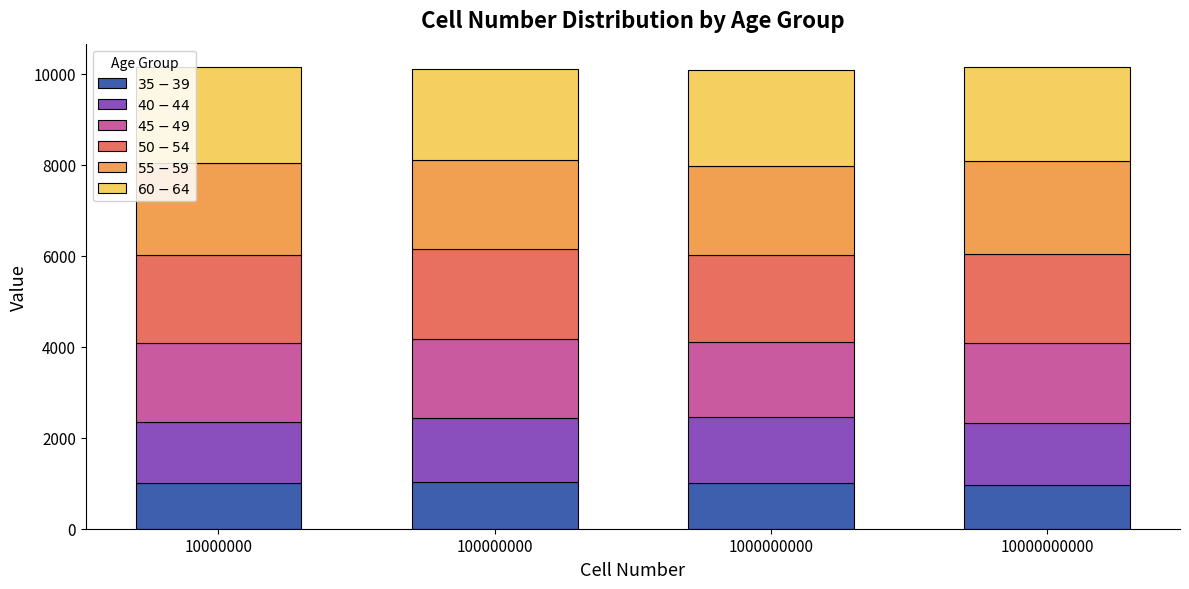

What is the total value across all series at 10000000000?

10148.6